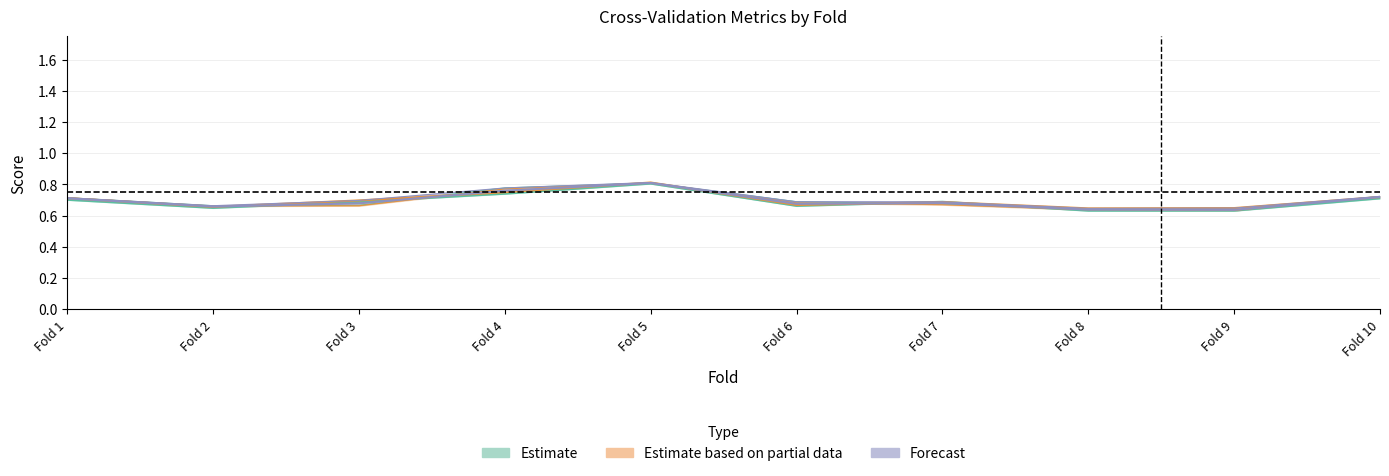

How many interior local valleys does the g_mean series have?

2